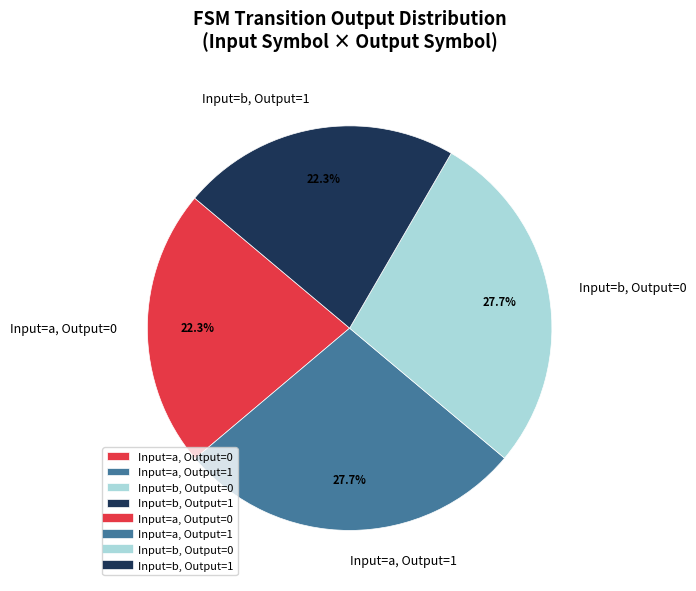

Approximately how many times larger is the value at Input=a, Output=1 compared to Input=a, Output=0?

1.2